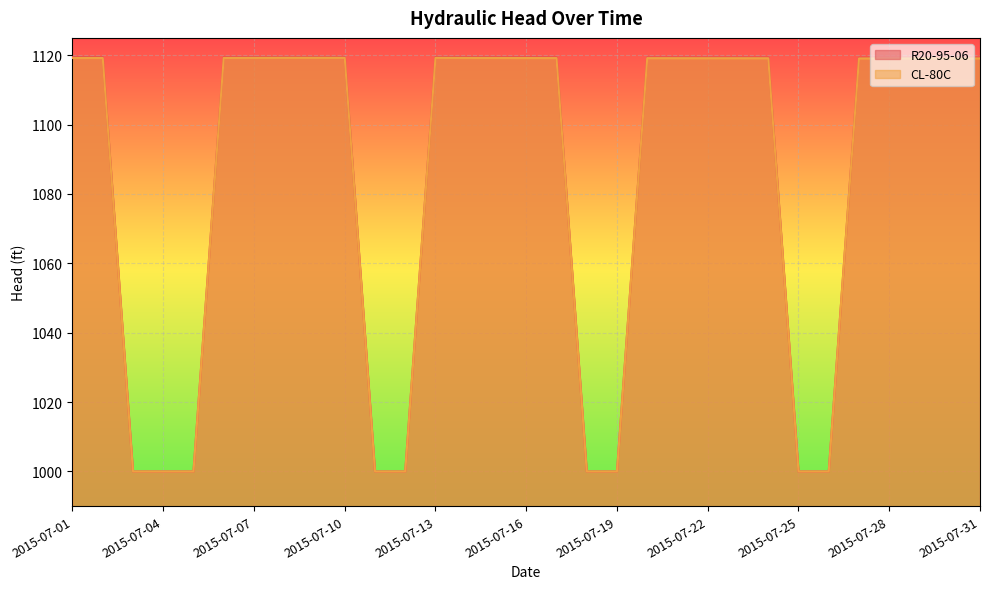

What is the sum of the CL-80C values at 2015-07-09 and 2015-07-01?

2238.5